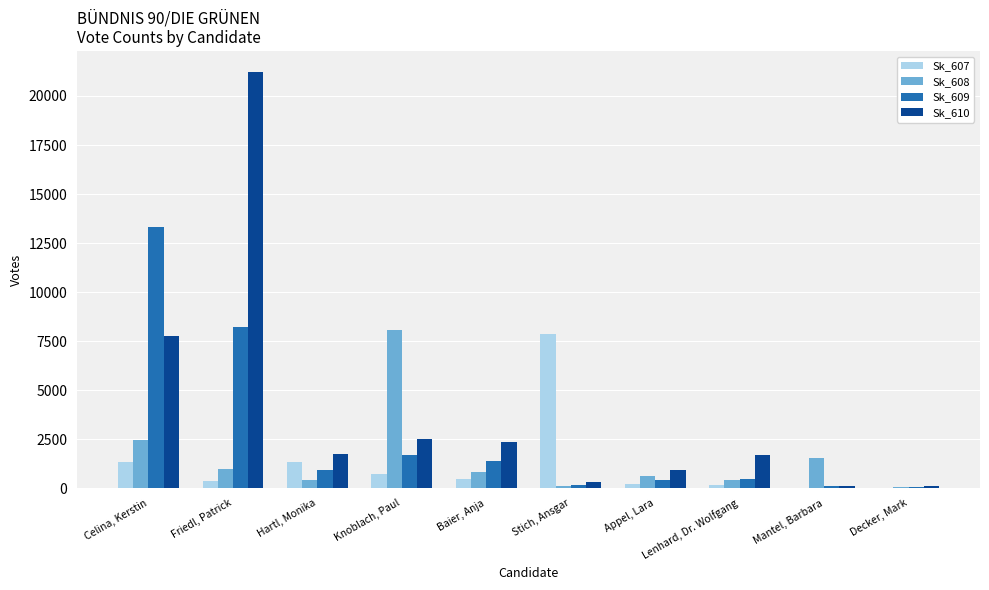

How many series are shown in this chart?

4